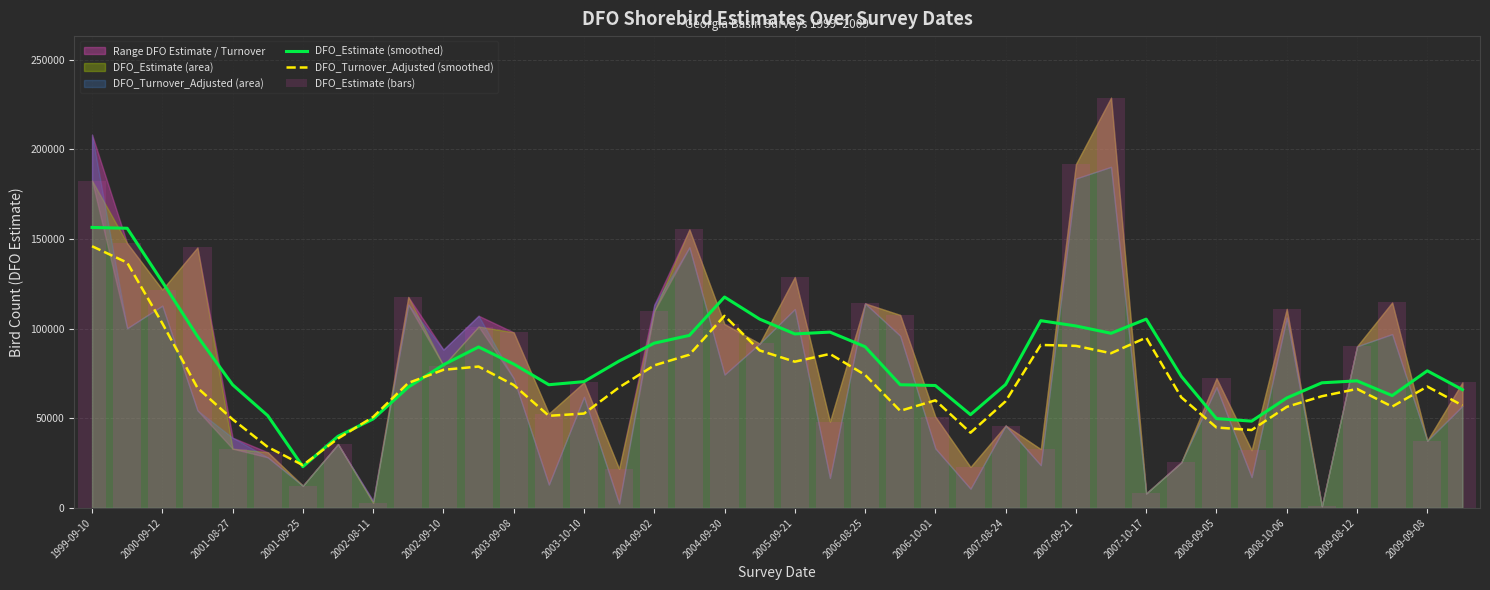

Which series has the widest spread of values?

DFO_Estimate (bars)